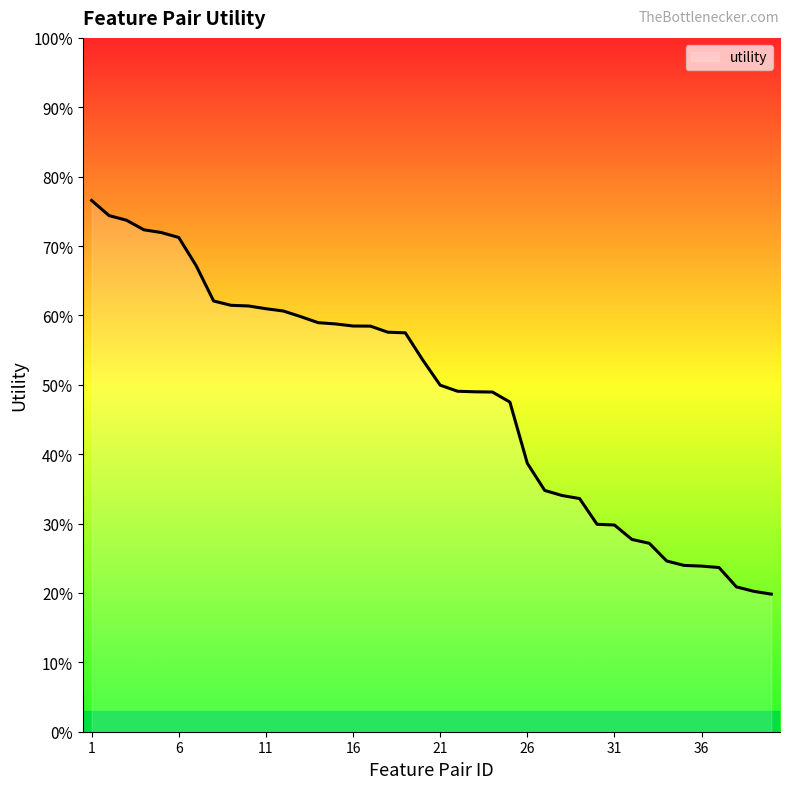

Reading left to right, what are all the values shown in this chart?

0.8	0.7	0.7	0.7	0.7	0.7	0.7	0.6	0.6	0.6	0.6	0.6	0.6	0.6	0.6	0.6	0.6	0.6	0.6	0.5	0.5	0.5	0.5	0.5	0.5	0.4	0.3	0.3	0.3	0.3	0.3	0.3	0.3	0.2	0.2	0.2	0.2	0.2	0.2	0.2